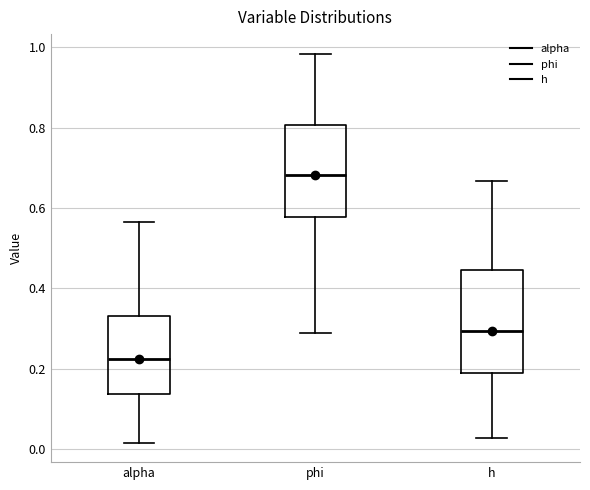

Reading left to right, transcribe this box plot: for each box, give where its median line is, the range the box spans, and where its two whiskers end, as read against the y-axis. The values are not printed on the chart, so give them approximately, as read against the axis.

alpha: median 0.22, box 0.14 to 0.34, whiskers 0.02 to 0.56
phi: median 0.68, box 0.58 to 0.80, whiskers 0.30 to 0.98
h: median 0.30, box 0.18 to 0.44, whiskers 0.02 to 0.66